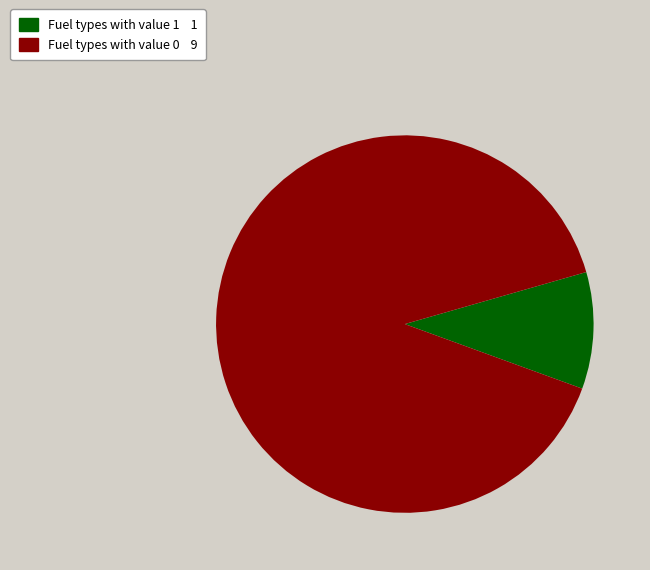

Does any single category account for the majority?

Yes